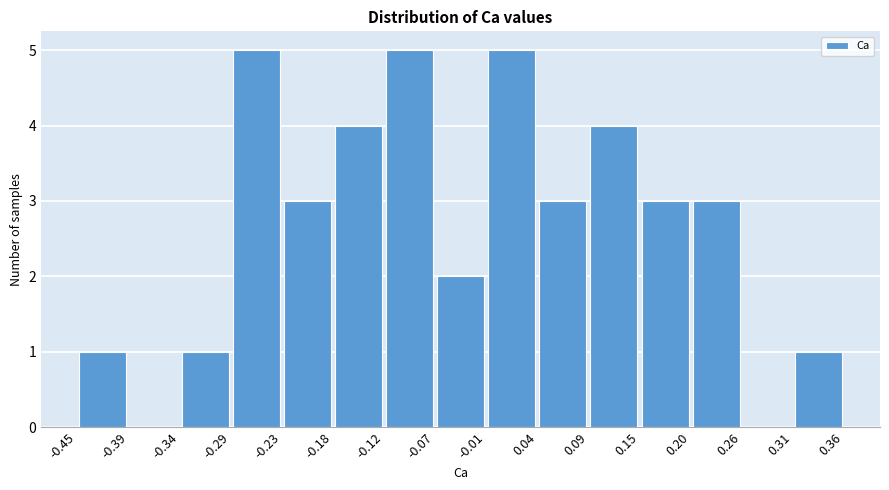

Reading left to right, transcribe this chart: for each bar, give the range it covers on the x-axis and its height. The values are not printed on the chart, so give them approximately, as read against the axis.

-0.45 to -0.39: 1
-0.39 to -0.34: 0
-0.34 to -0.29: 1
-0.29 to -0.23: 5
-0.23 to -0.18: 3
-0.18 to -0.12: 4
-0.12 to -0.07: 5
-0.07 to -0.01: 2
-0.01 to 0.04: 5
0.04 to 0.09: 3
0.09 to 0.15: 4
0.15 to 0.20: 3
0.20 to 0.26: 3
0.26 to 0.31: 0
0.31 to 0.36: 1